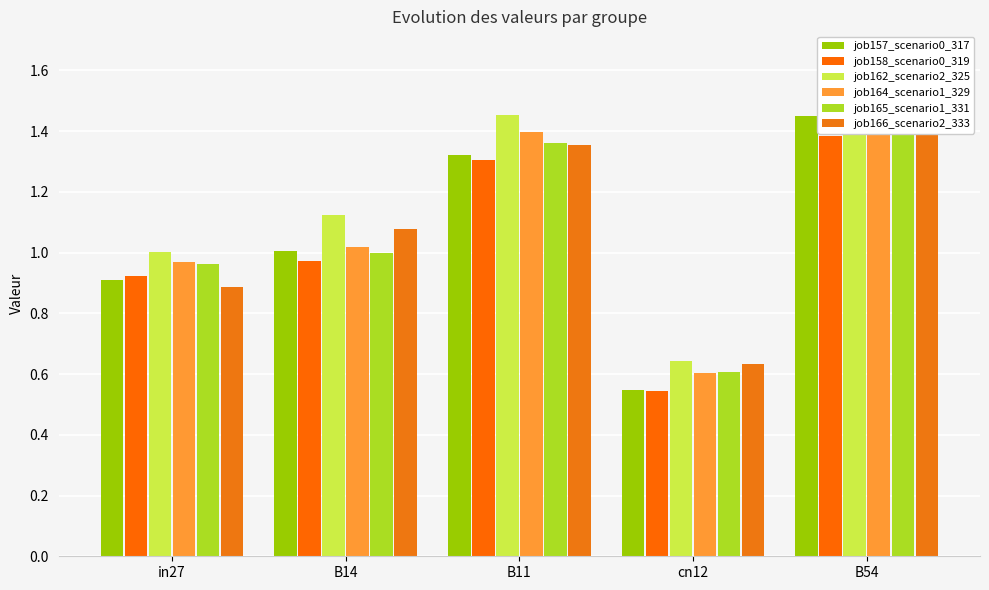

Does the chart contain stacked bars?

No